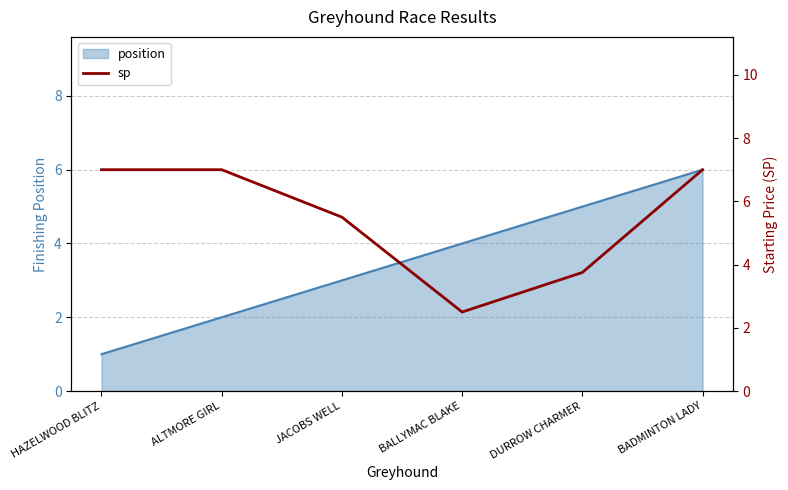

List the labels in order of position value, largest first.

BADMINTON LADY, DURROW CHARMER, BALLYMAC BLAKE, JACOBS WELL, ALTMORE GIRL, HAZELWOOD BLITZ